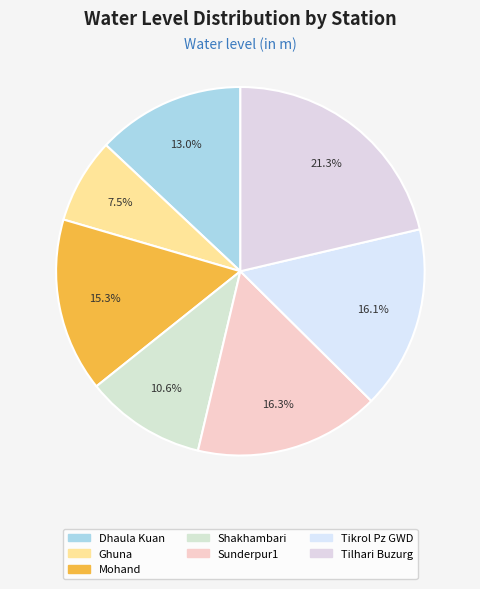

What percentage is the Ghuna slice, to the nearest percent?

7%